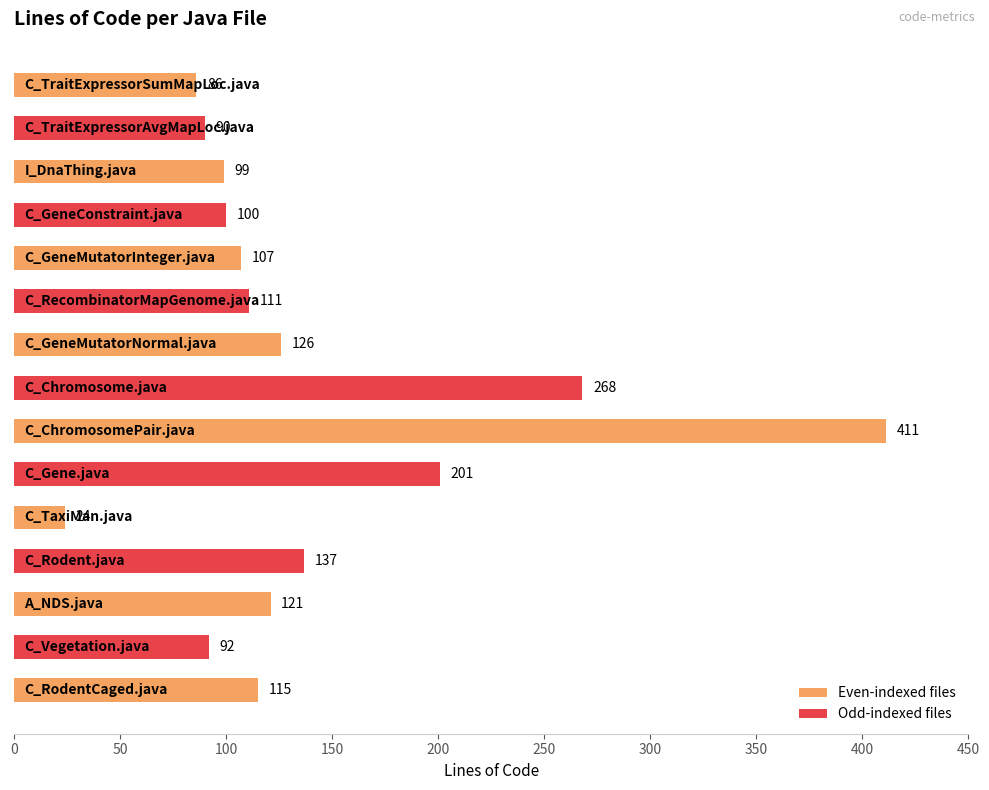

What is the difference between the maximum and minimum values?

387